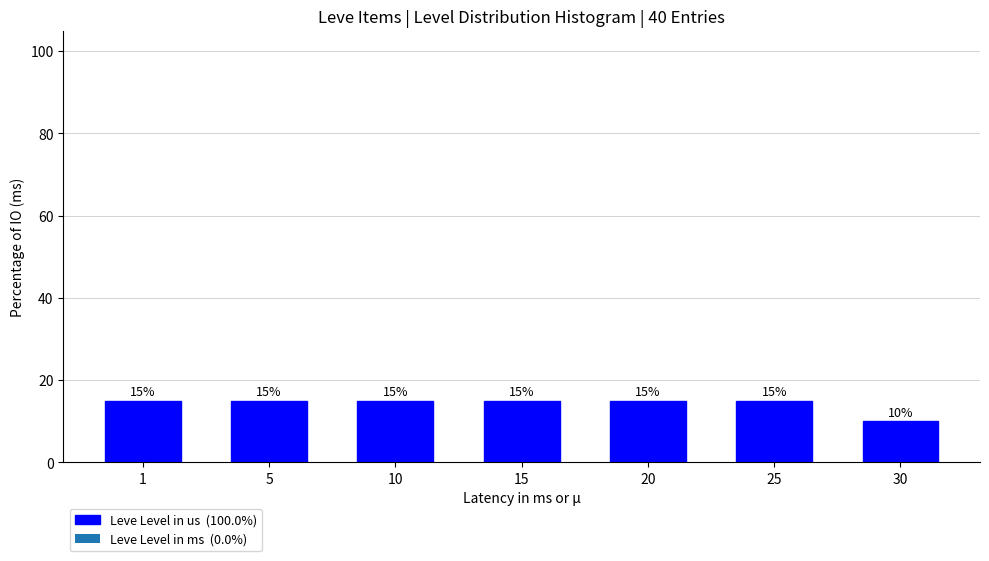

Reading right to left, what are all the values shown in this chart?

10	15	15	15	15	15	15